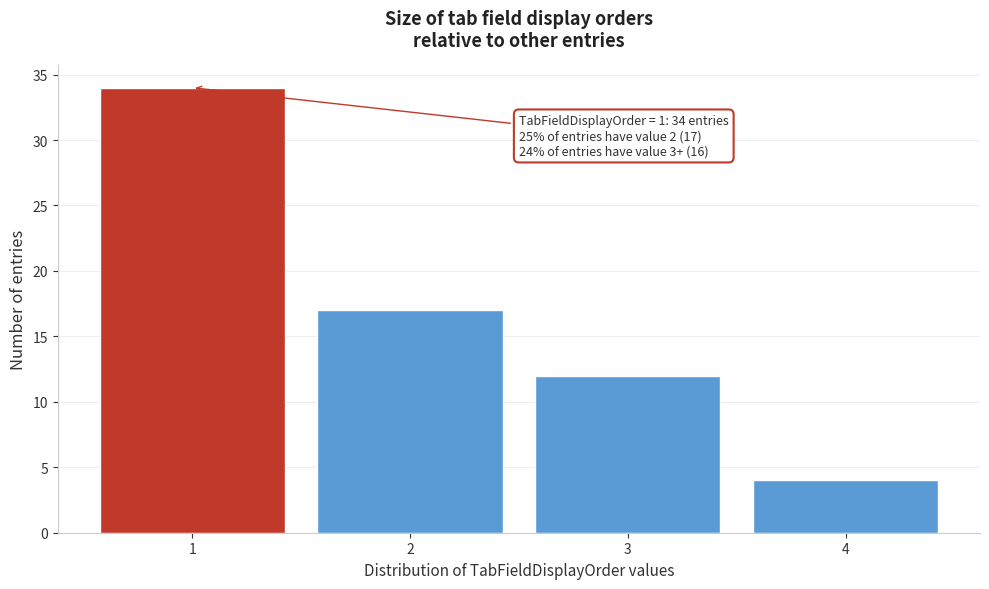

Reading right to left, transcribe all the data shown in this chart.

4=4	3=12	2=17	1=34